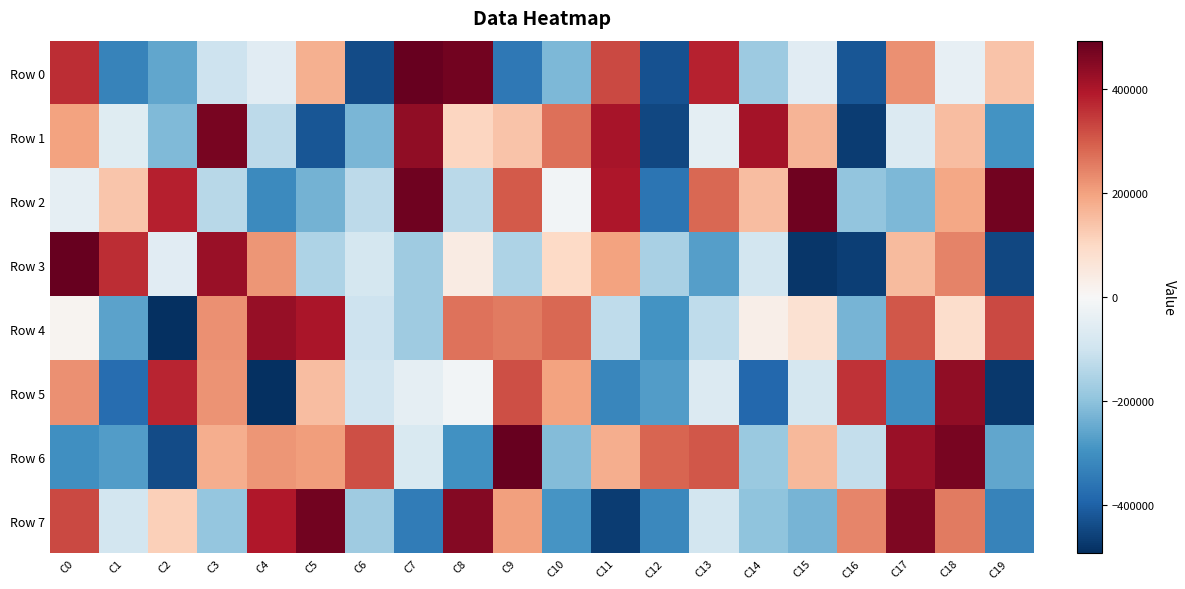

Which series has the largest total across all categories?

Row 2